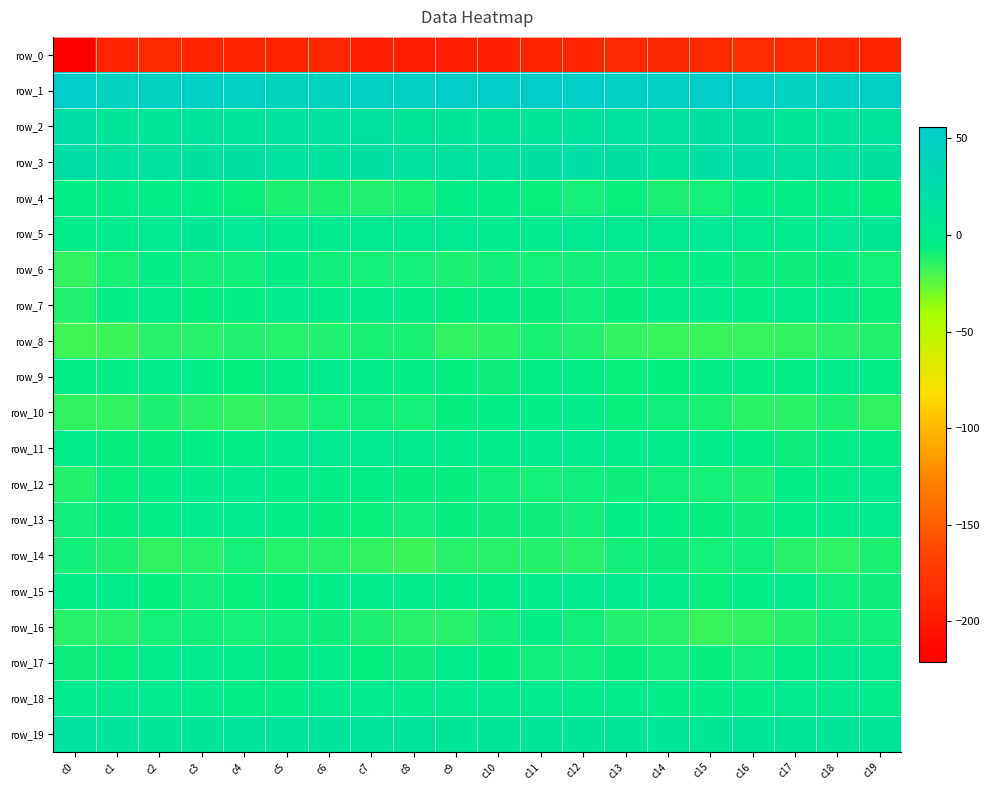

What is the total value across all series at c19?

-182.5